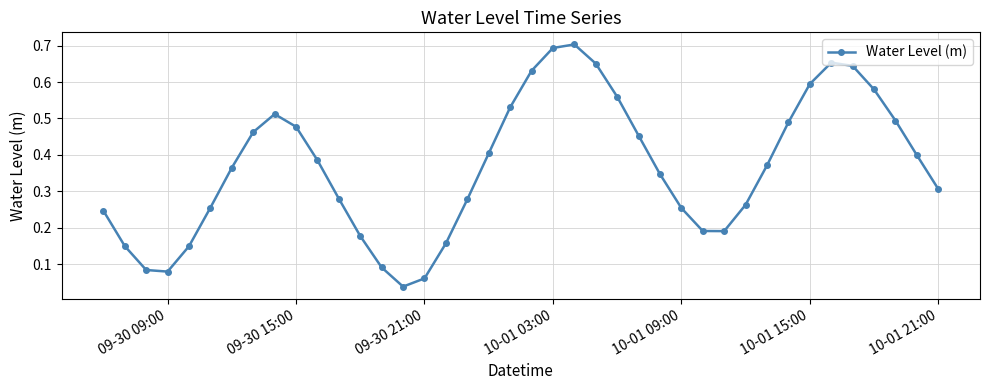

True or false: the data has more than 1 interior local peaks.

True